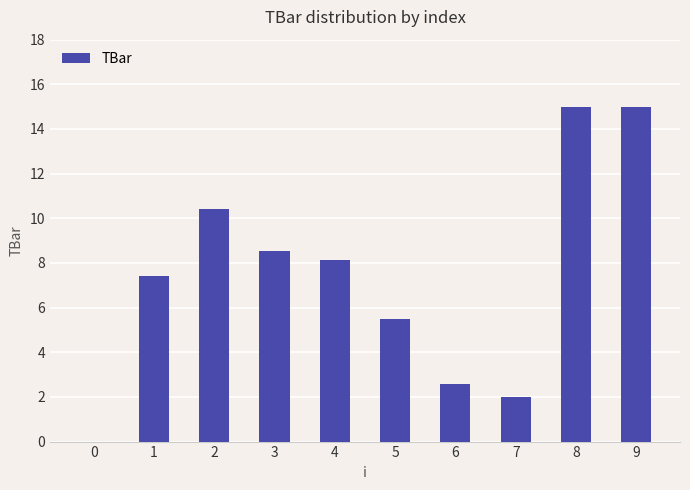

What is the maximum value shown in the chart?

15.0